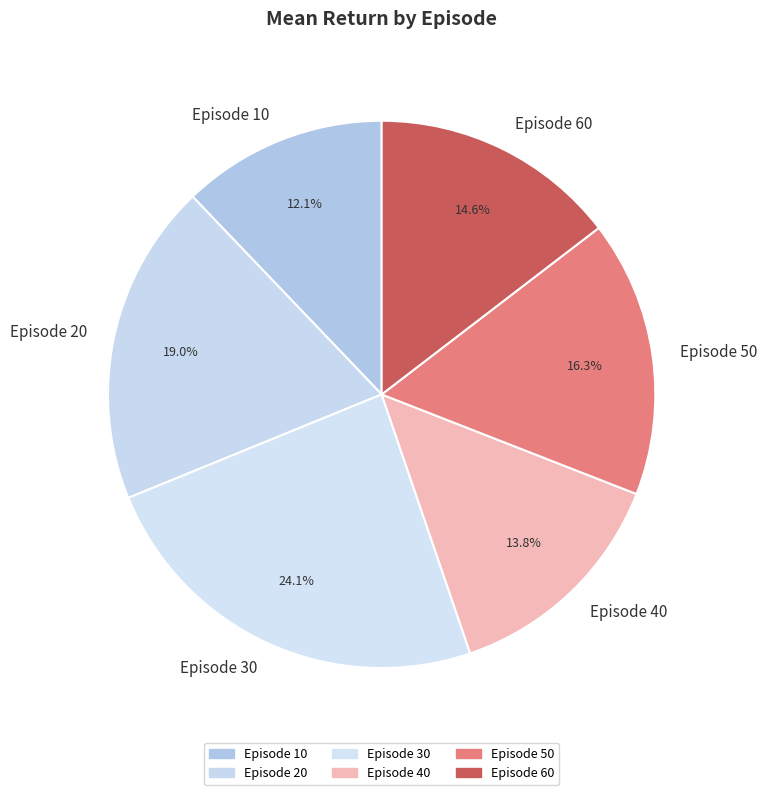

Rank the categories by value from lowest to highest.

Episode 10, Episode 40, Episode 60, Episode 50, Episode 20, Episode 30